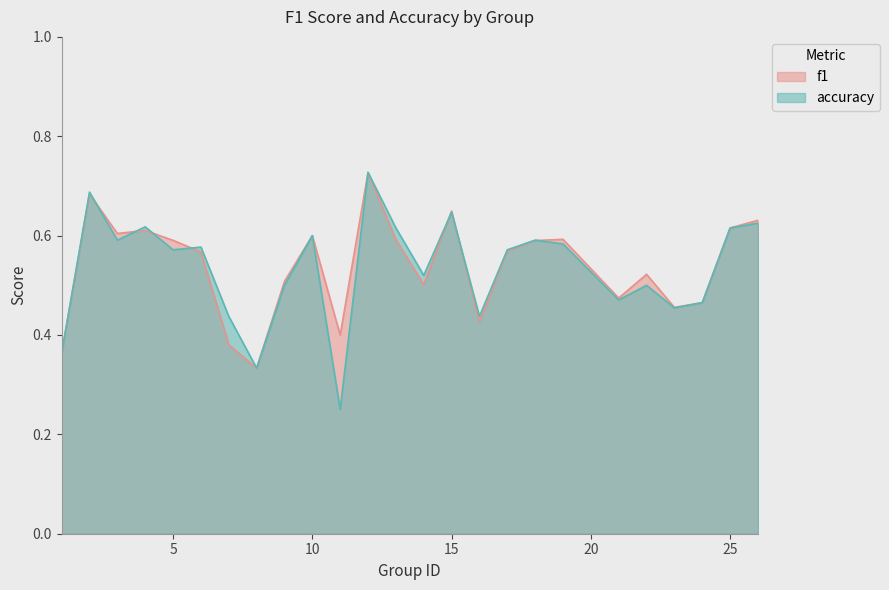

What is the lowest value of the f1 series?

0.3